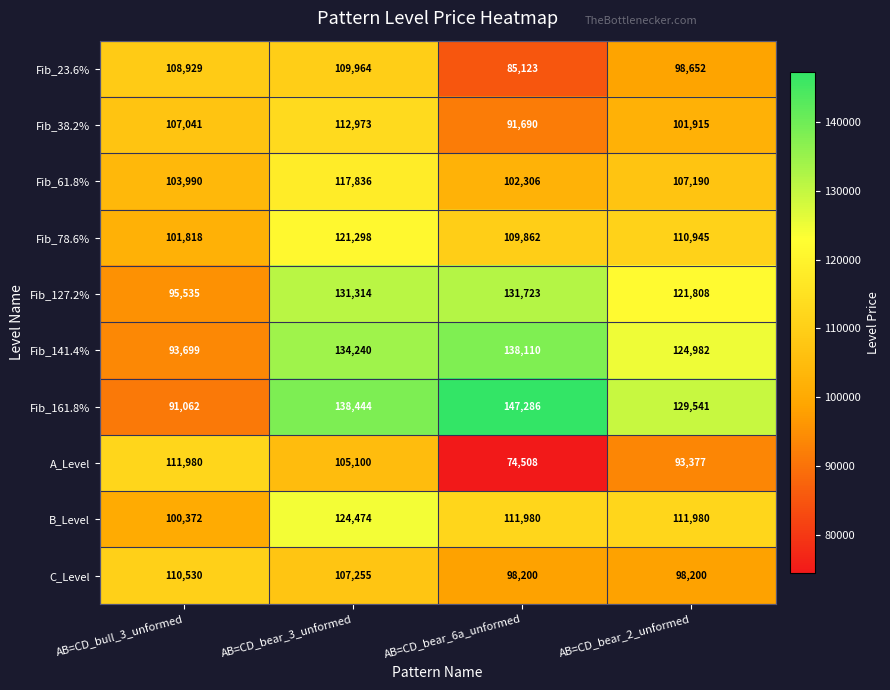

At how many categories does at least one series exceed 105000?

4